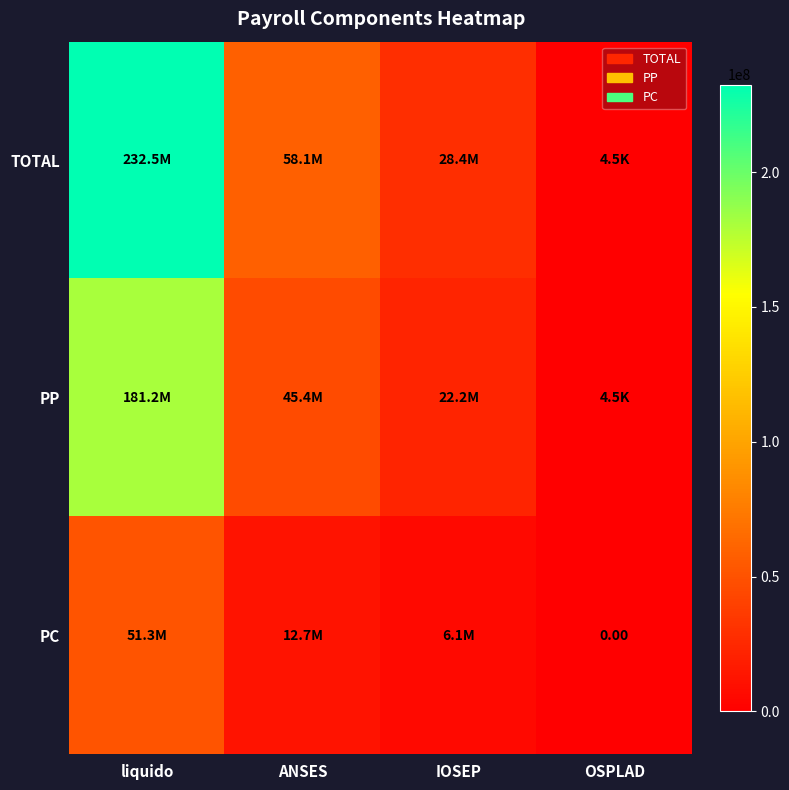

Is it true that TOTAL equals 4531.0 at OSPLAD?

True